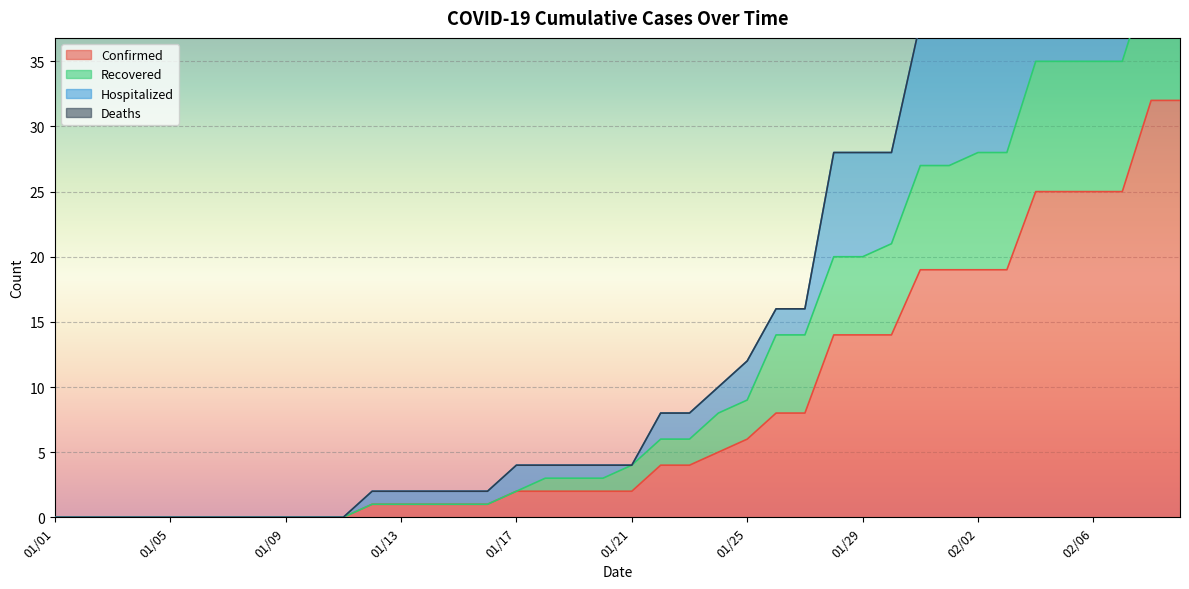

At which category does the chart reach its minimum across all series?

01/01